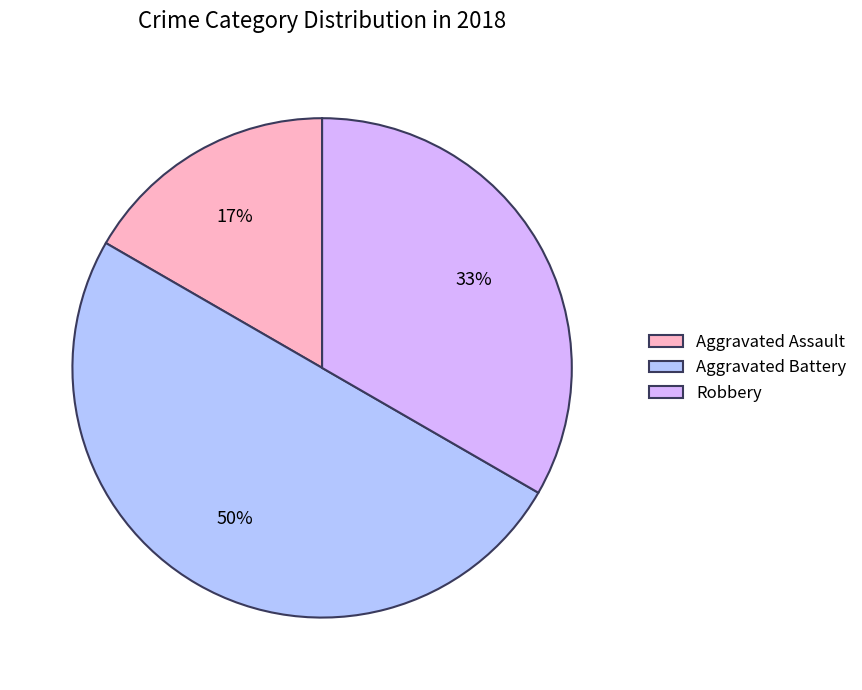

Approximately how many times larger is the value at Aggravated Assault compared to Aggravated Battery?

0.3